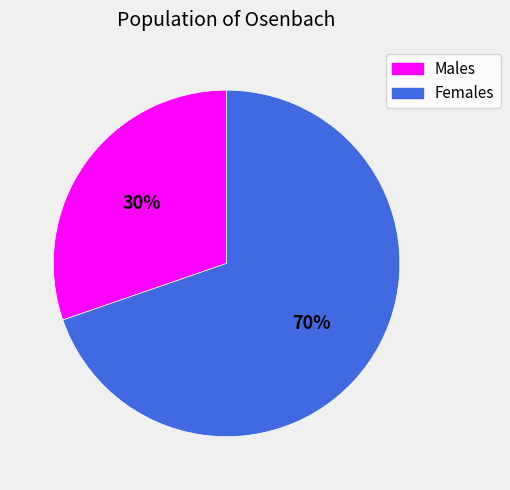

Which has a higher value, Males or Females?

Females